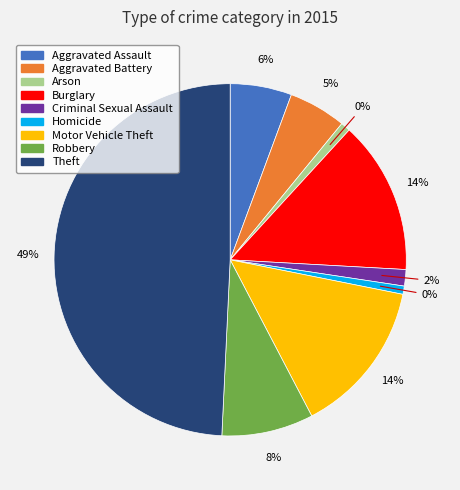

Is it true that Theft is 60% of the pie?

False